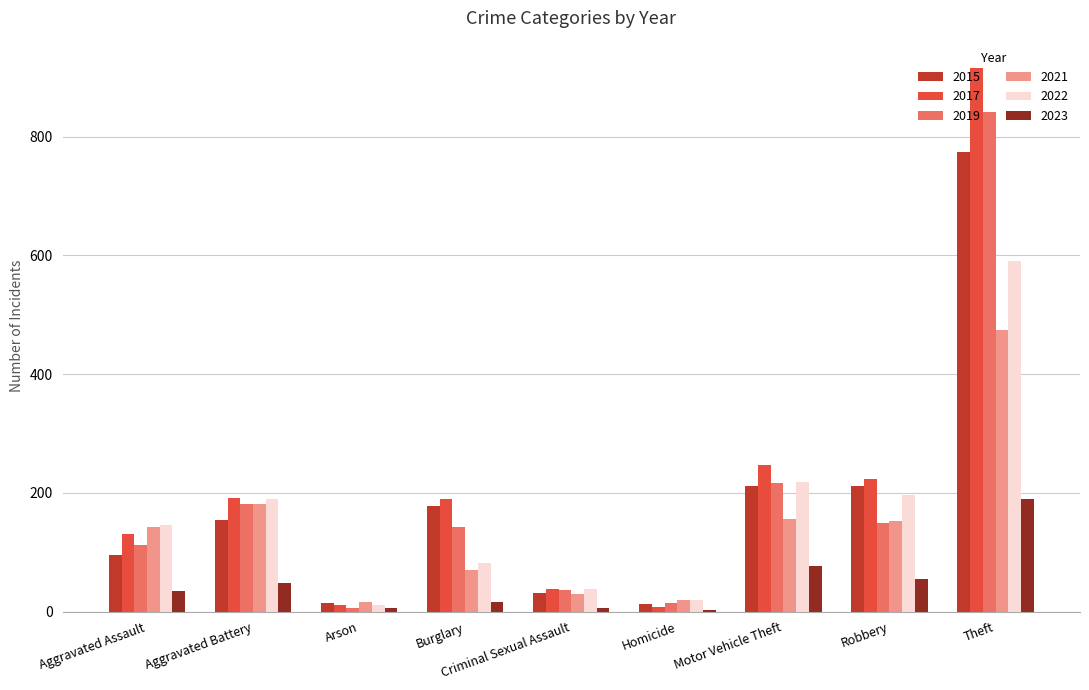

What is the sum of all 2021 values?

1245